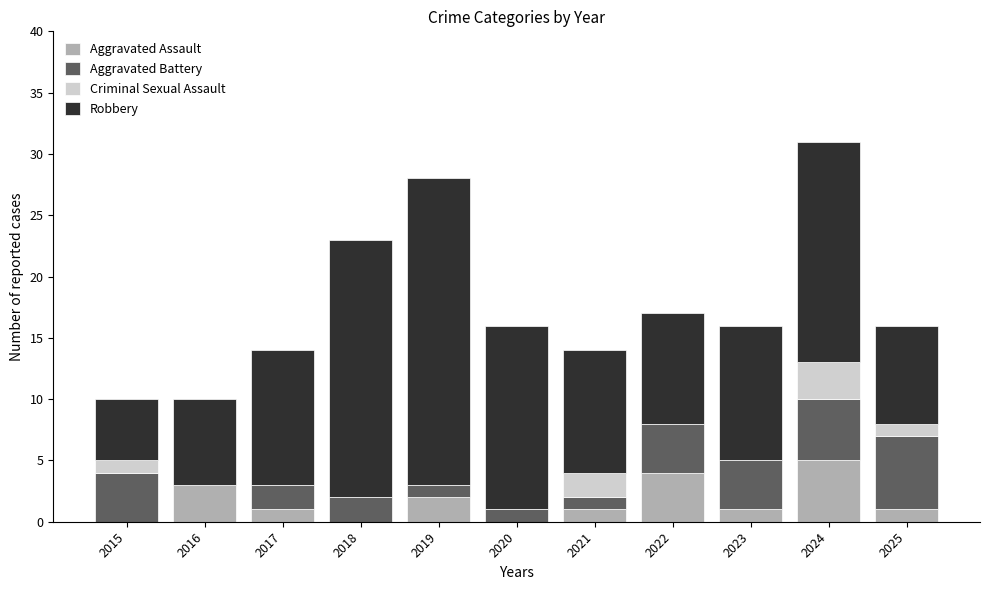

What is the sum of all Aggravated Assault values?

18